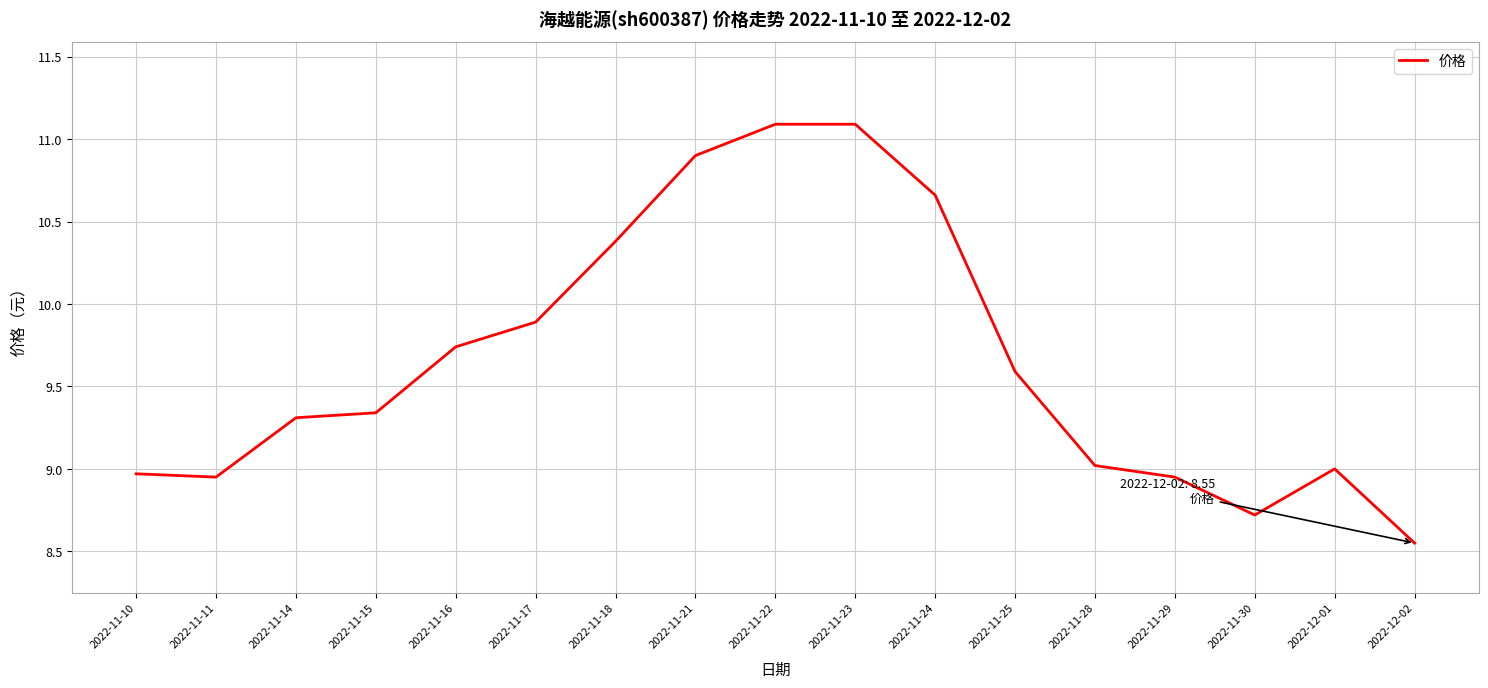

How many lines are shown in the chart?

1